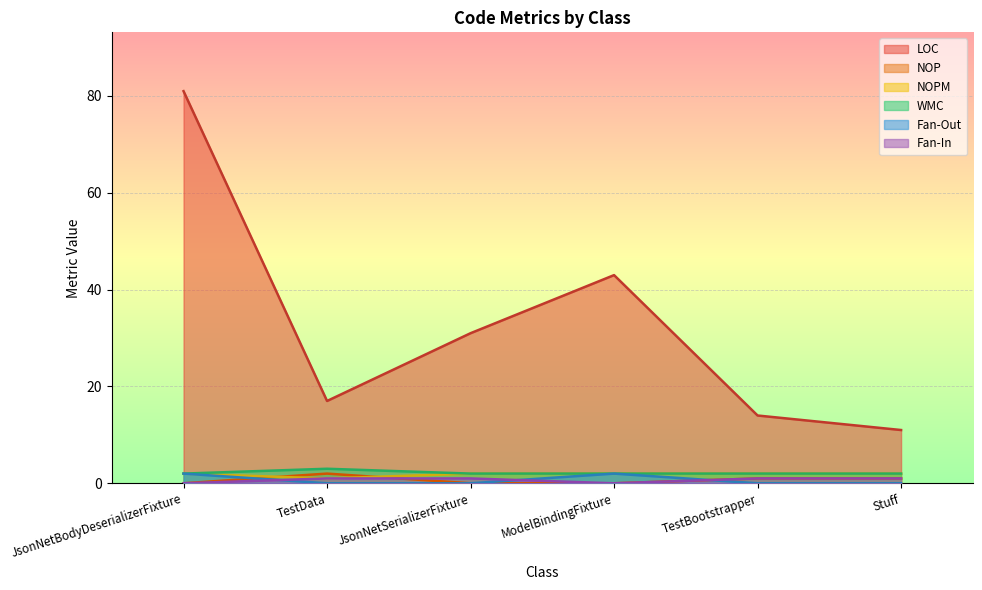

How many series are shown in this chart?

6